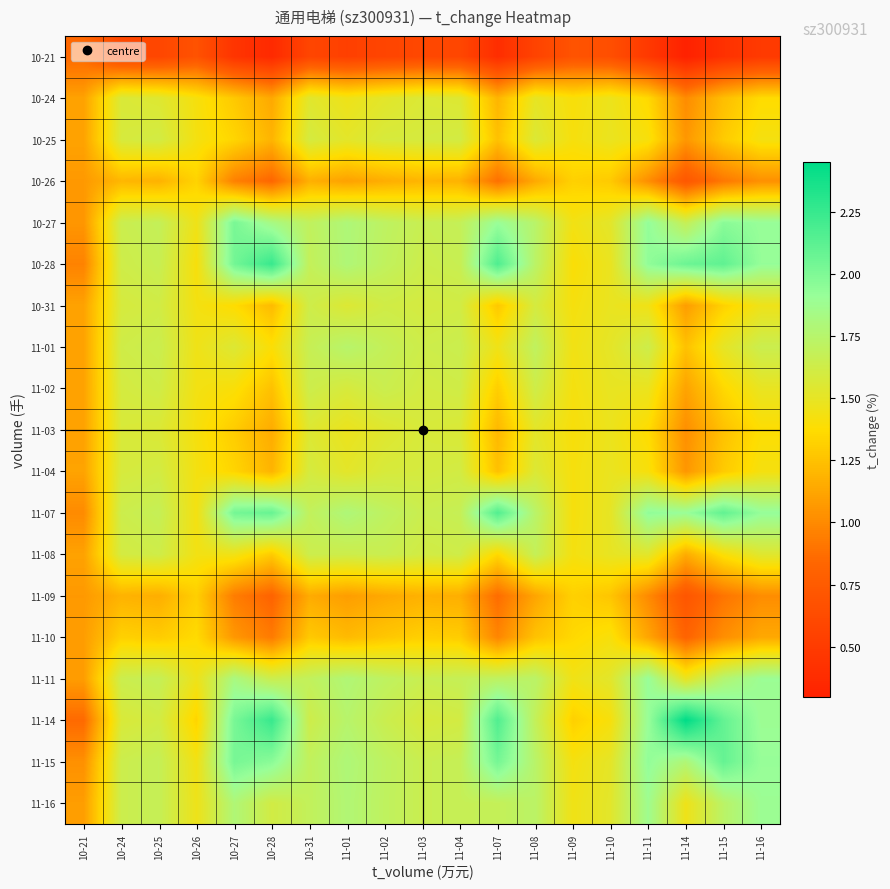

What is the smallest value displayed?

0.3